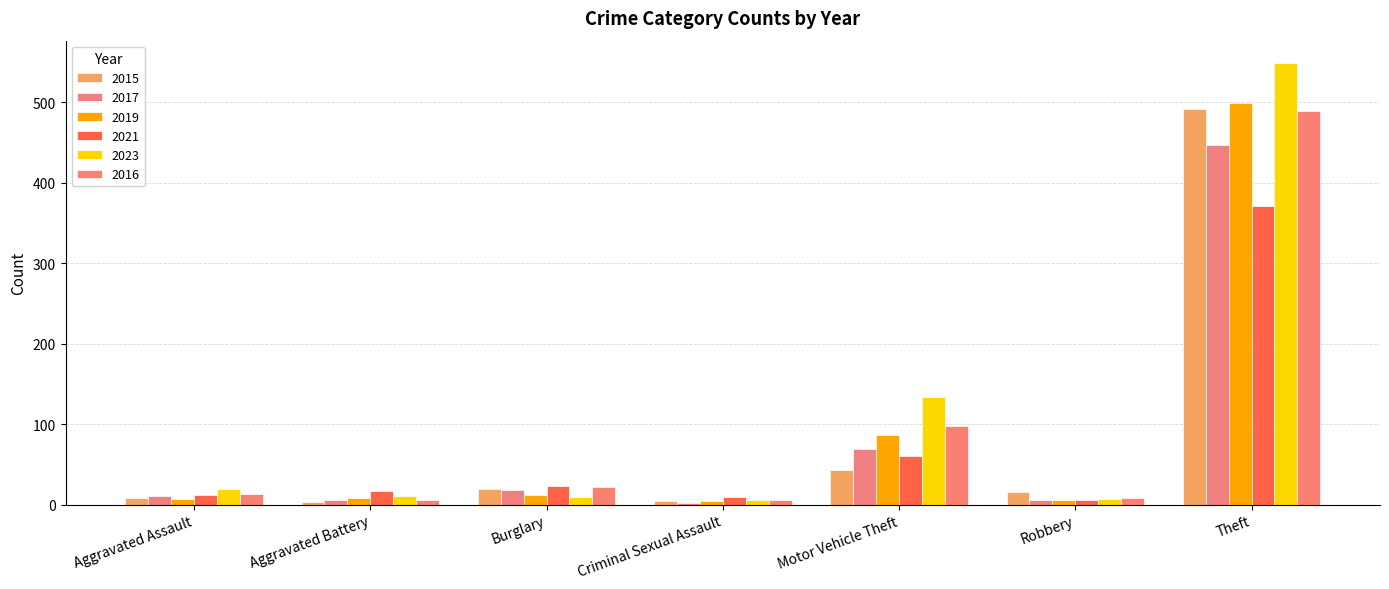

What is the sum of the 2016 values at Theft and Aggravated Assault?

502